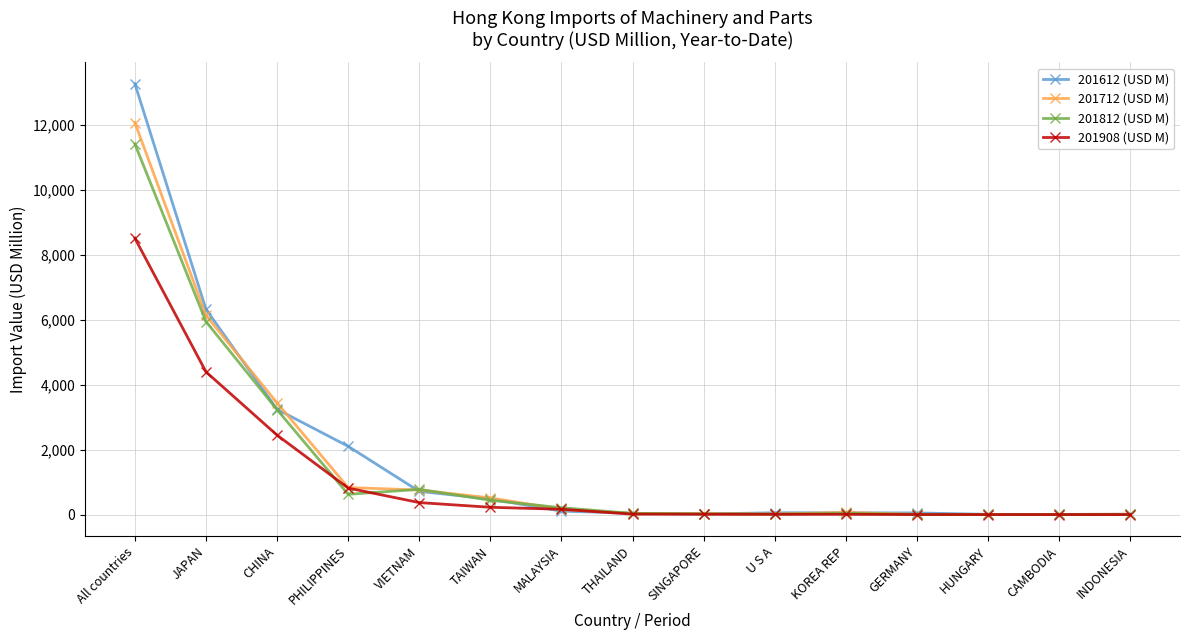

Rank the series by their maximum value, from lowest to highest.

201908 (USD M), 201812 (USD M), 201712 (USD M), 201612 (USD M)